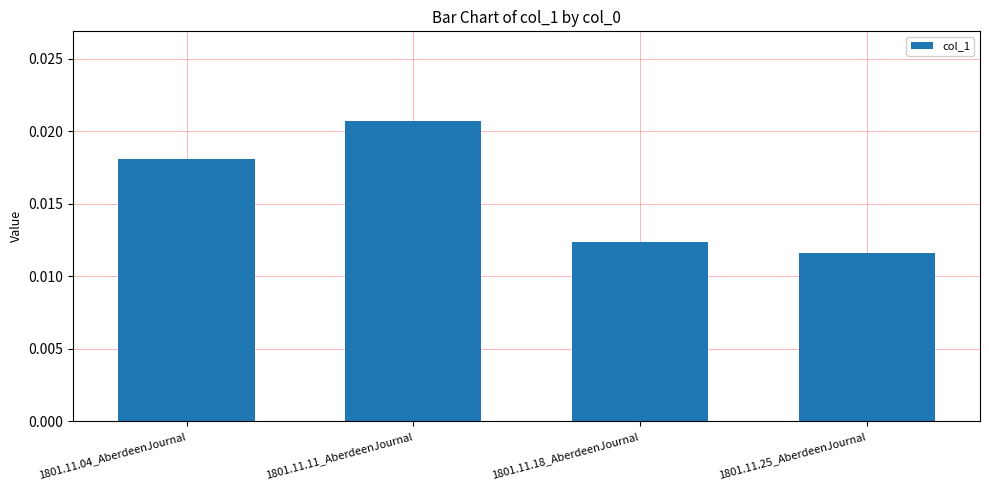

List the labels in order of value, smallest first.

1801.11.25_AberdeenJournal, 1801.11.18_AberdeenJournal, 1801.11.04_AberdeenJournal, 1801.11.11_AberdeenJournal